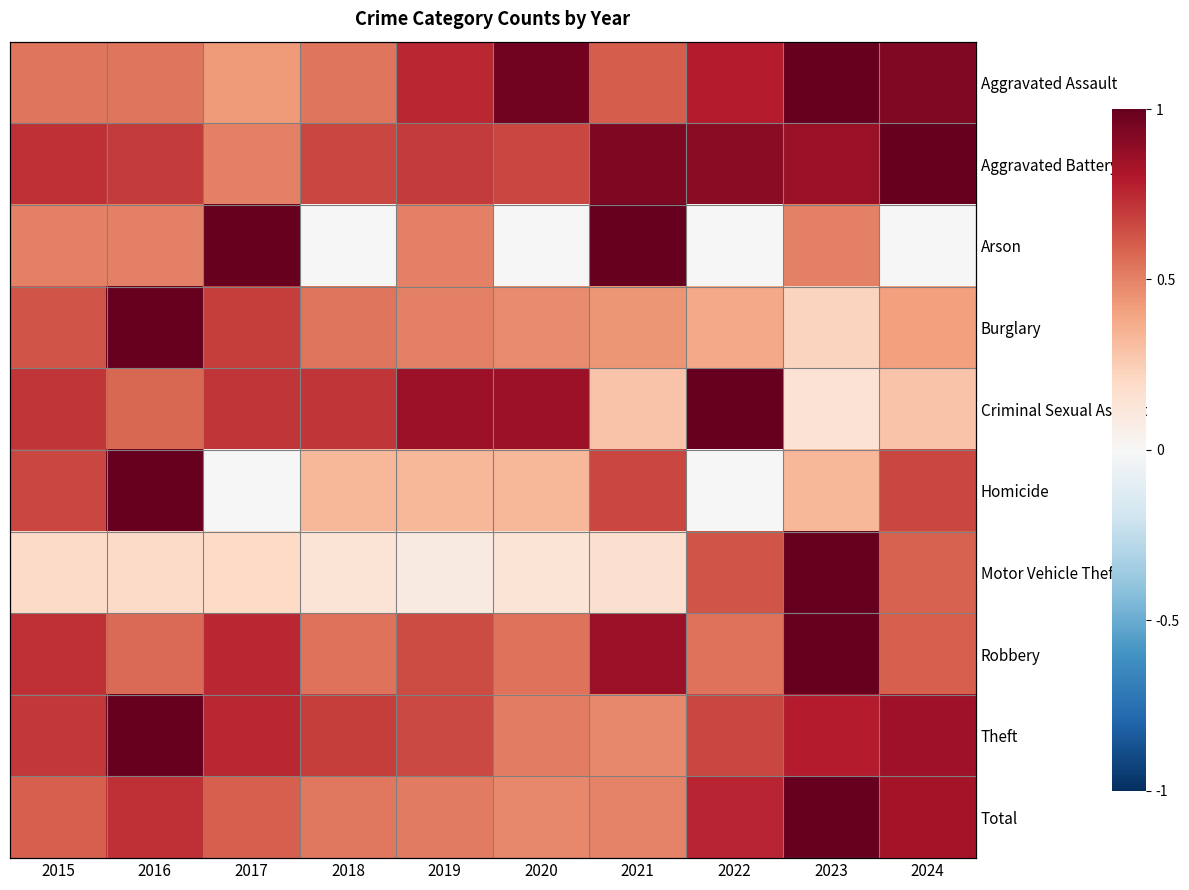

Count the number of data series in this chart.

10